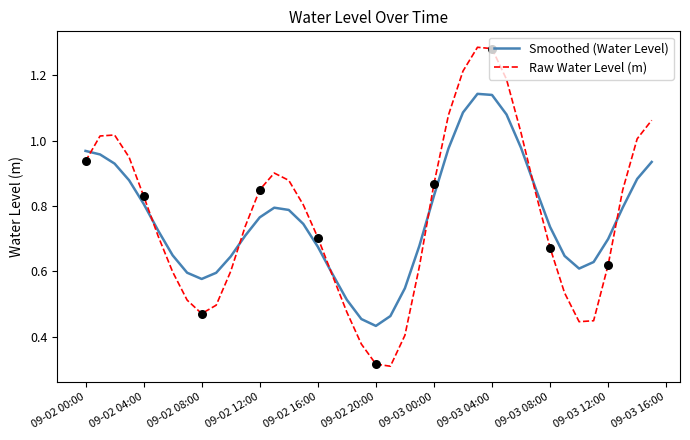

Which series has the largest range (max minus min)?

Raw Water Level (m)